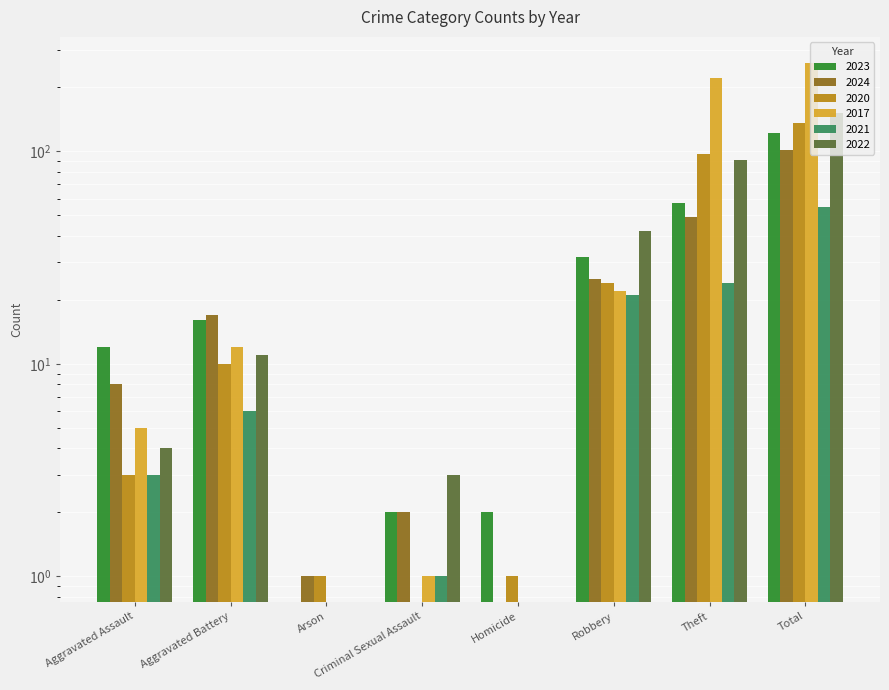

What is the value of the 2023 bar at the 8th from the left?

122